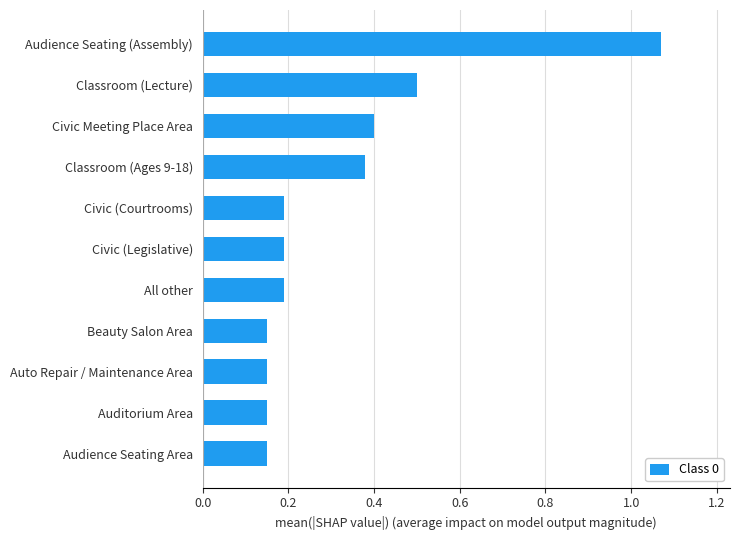

The chart shows a value of 0.2 at All other. True or false?

True